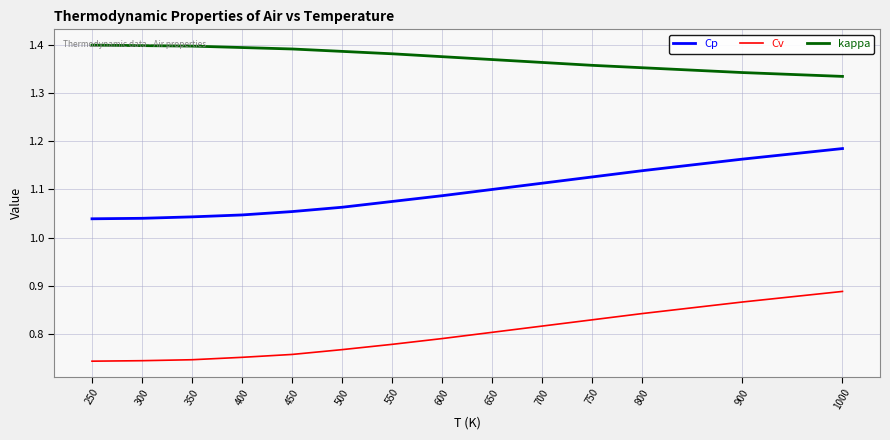

Which series has the largest total across all categories?

kappa